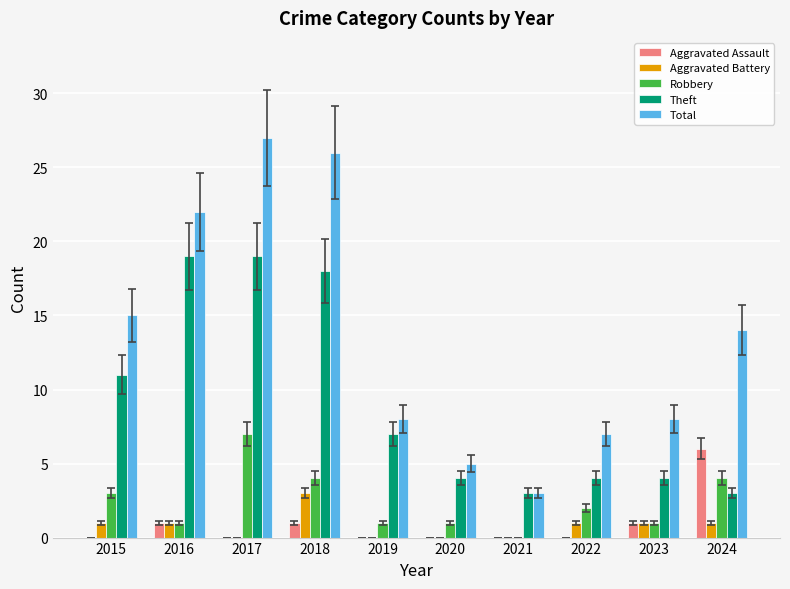

Where does the Theft series first go above 7?

2015